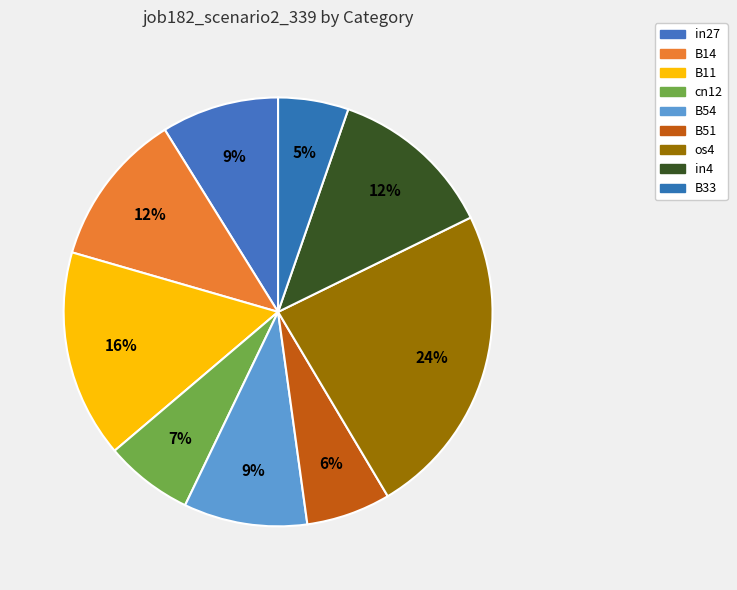

The cn12 slice represents 7% of the pie. True or false?

True